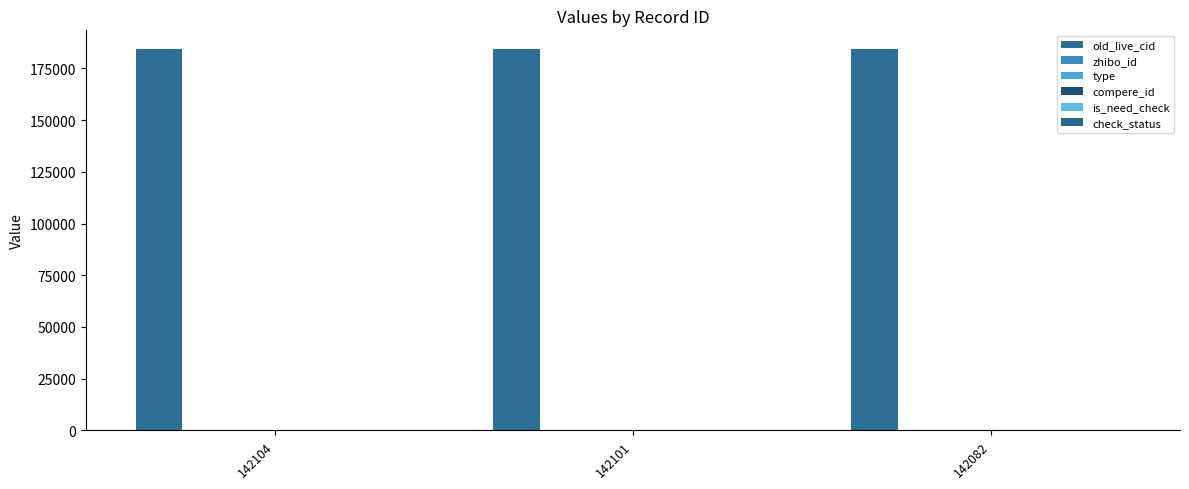

Between 142101 and 142082, which series saw the biggest shift?

old_live_cid